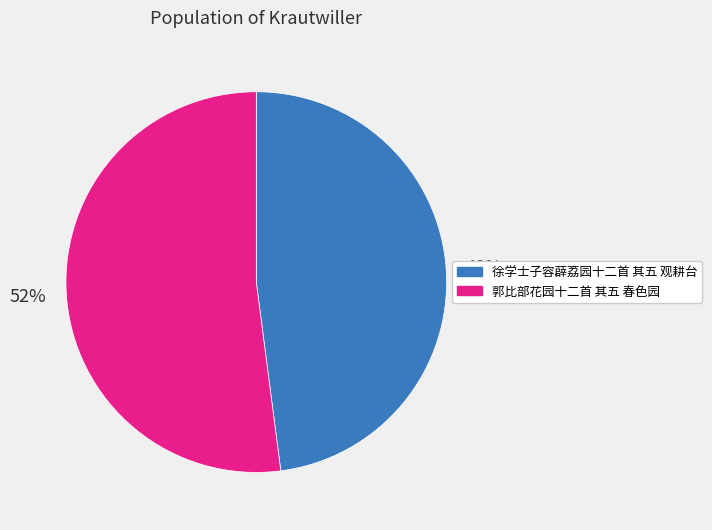

How many slices are in this pie chart?

2